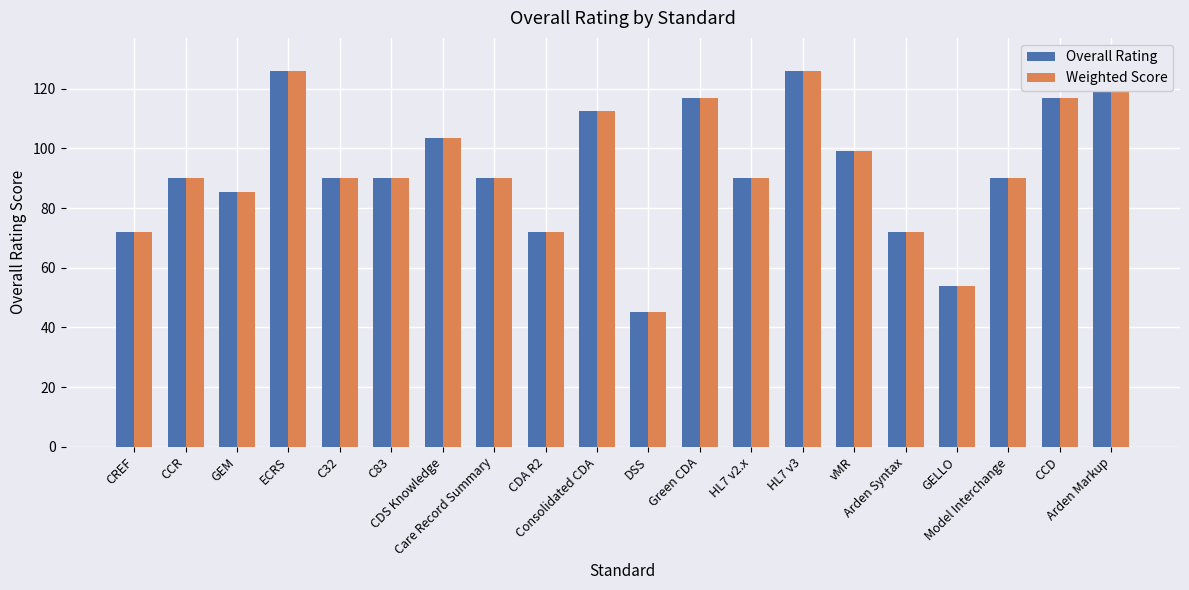

What is the highest value of the Overall Rating series?

130.5